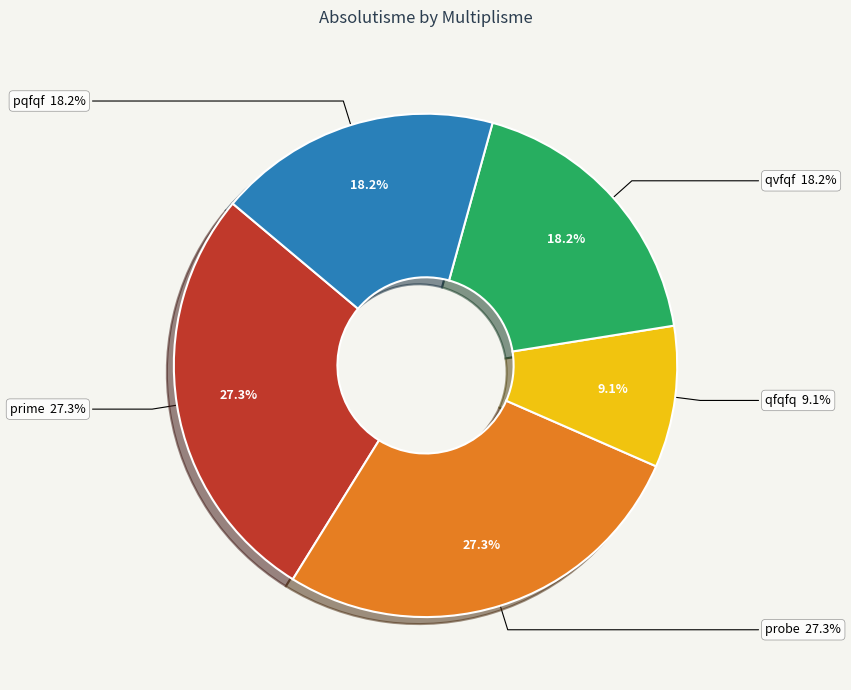

Which category has the biggest portion of the pie?

probe